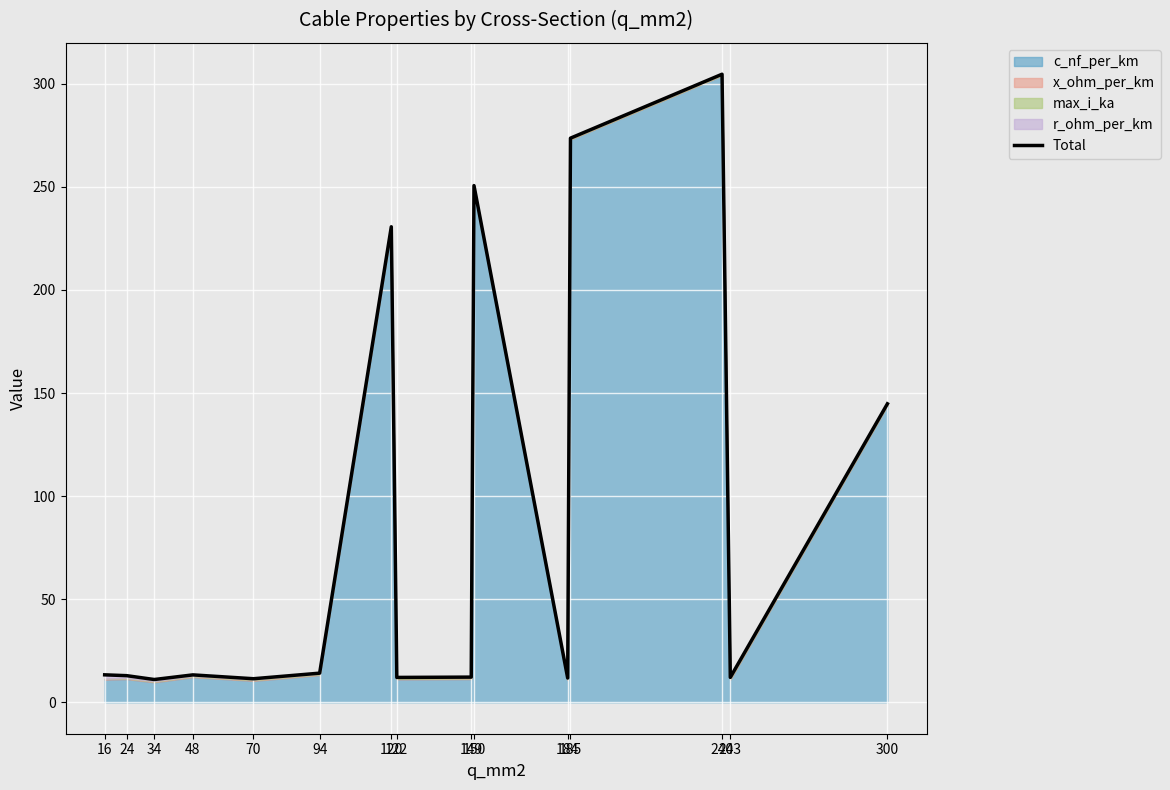

How many lines are shown in the chart?

1